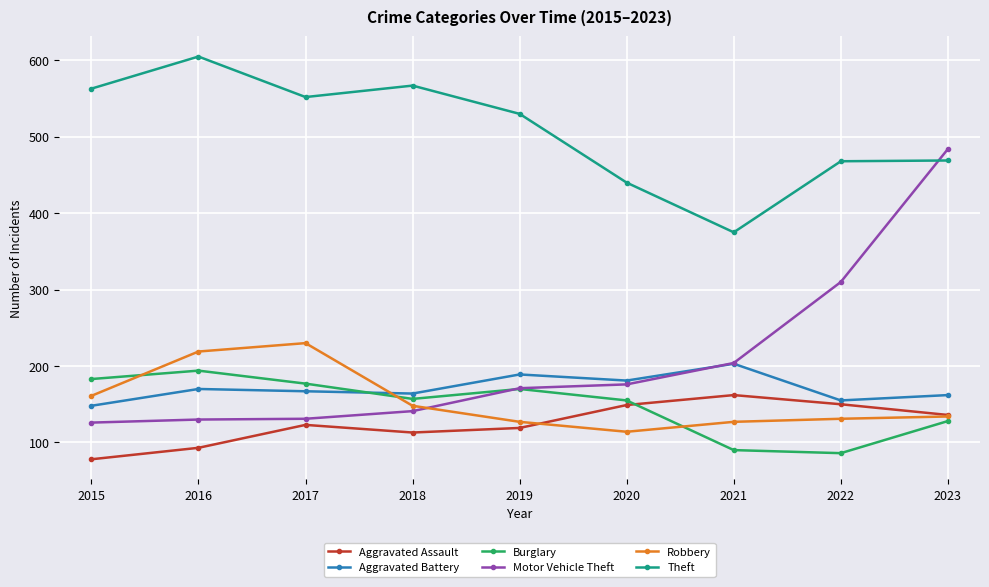

What is the difference between the Aggravated Battery values at 2019 and 2022?

34